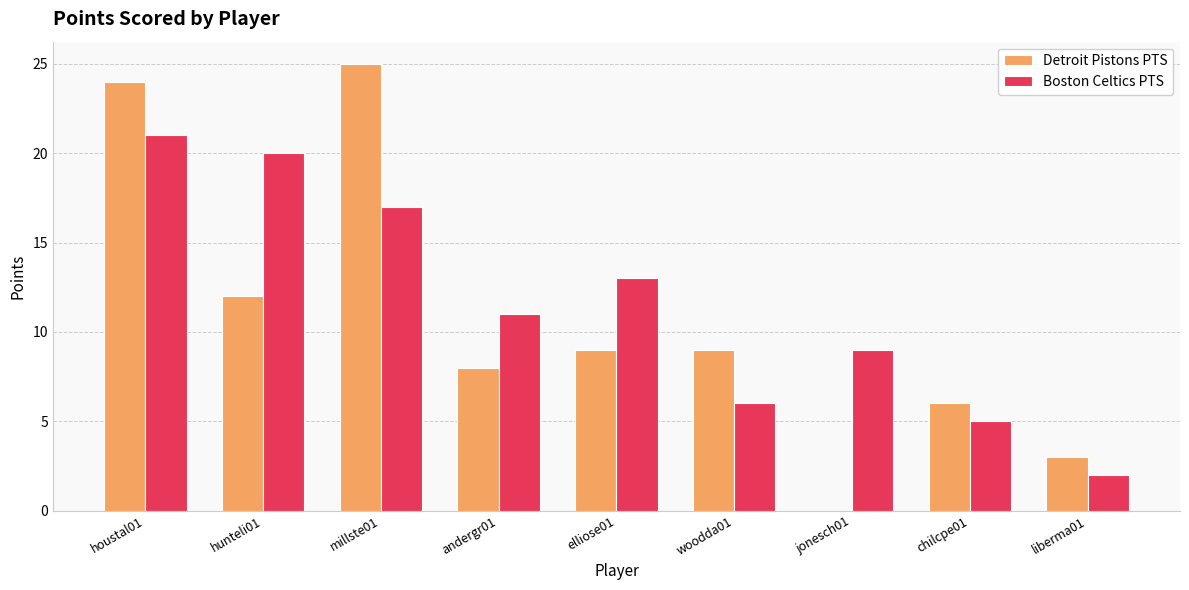

What is the sum of the Boston Celtics PTS values at chilcpe01 and andergr01?

16